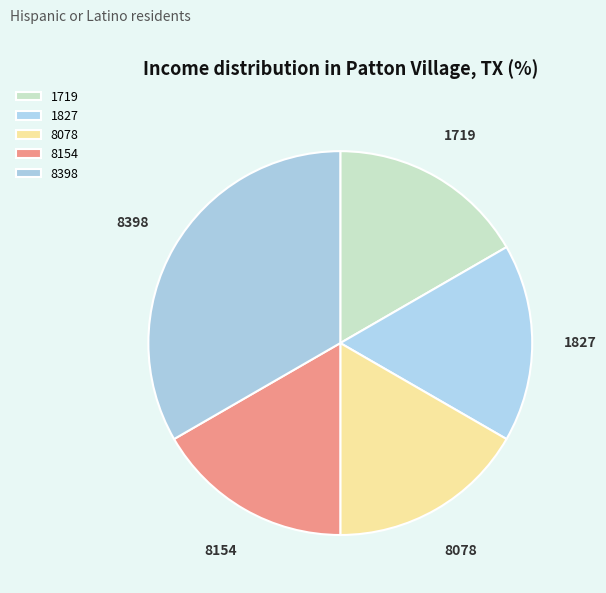

How many slices are in this pie chart?

5